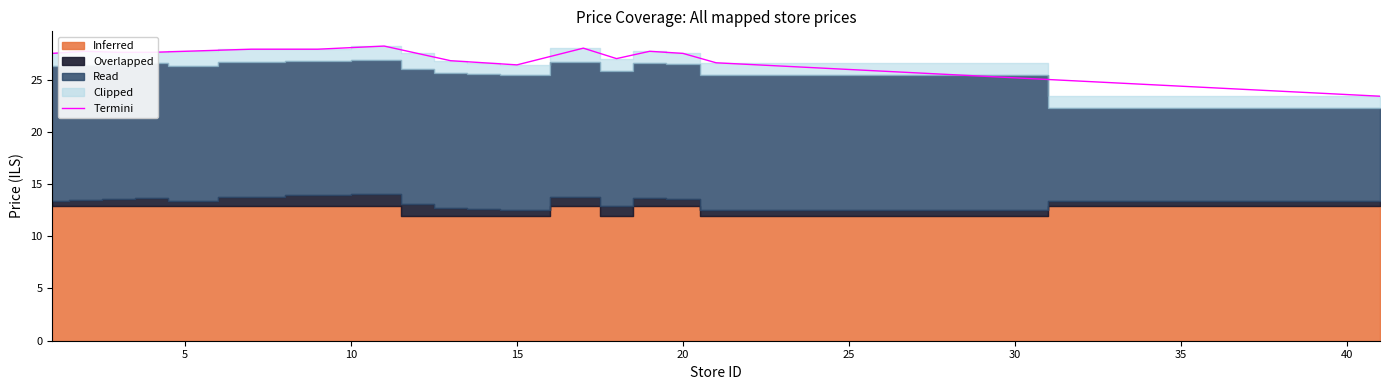

True or false: there are more than 2 points higher than both neighbors.

True